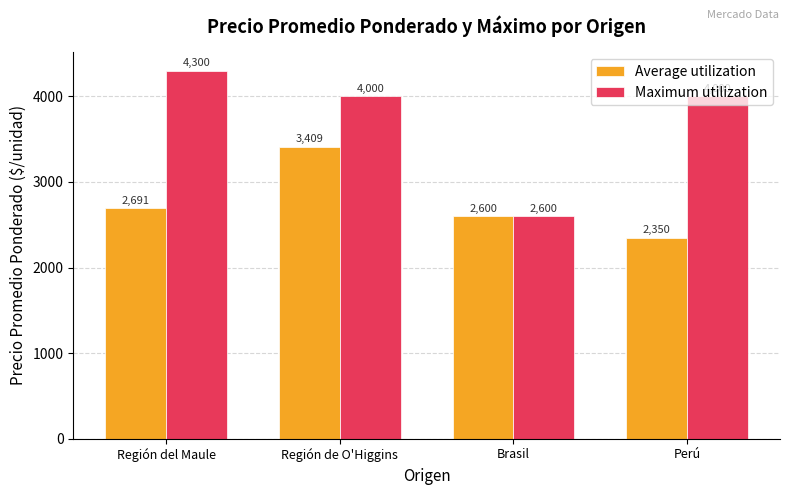

Which label corresponds to the largest value in the chart?

Región del Maule